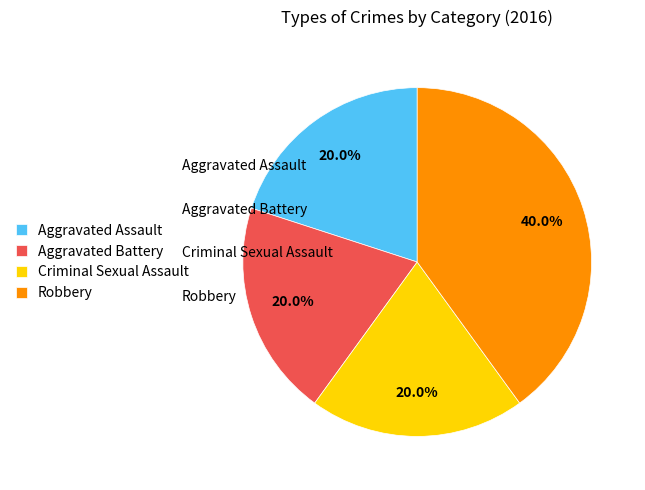

To the nearest percent, what percentage of the pie is Criminal Sexual Assault?

20%